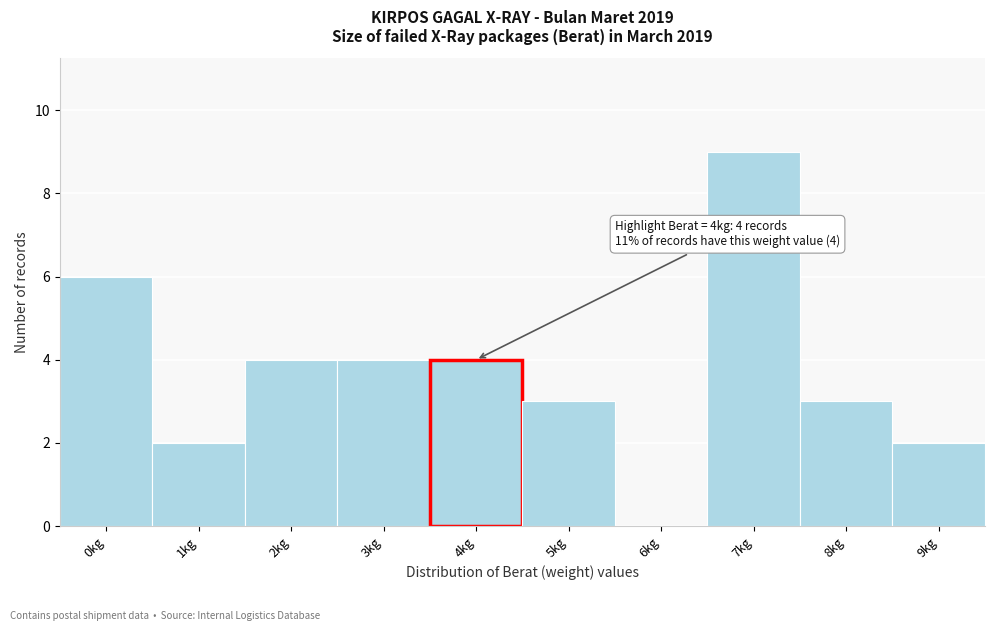

Reading right to left, list all the values displayed in this chart.

9kg=2	8kg=3	7kg=9	6kg=0	5kg=3	4kg=4	3kg=4	2kg=4	1kg=2	0kg=6